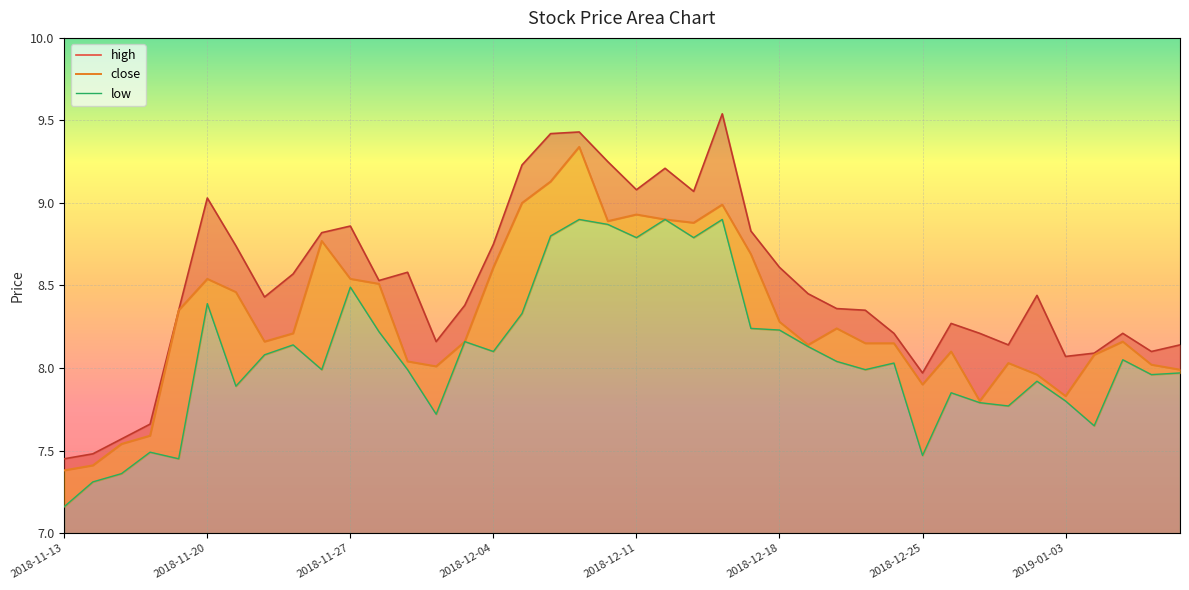

What are all the series names shown in the legend?

close, high, low